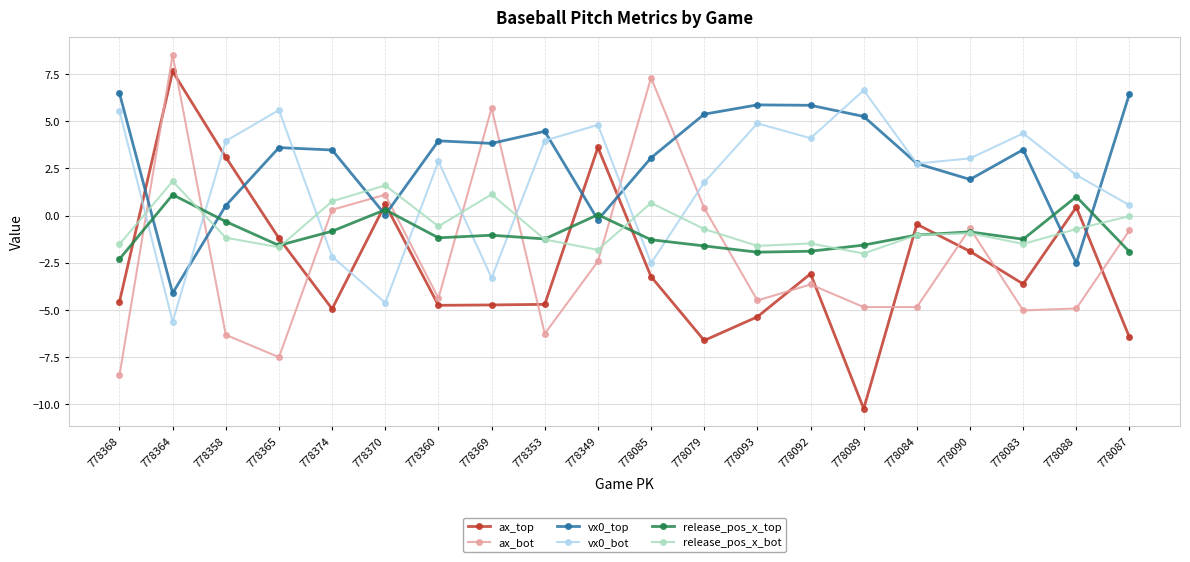

Where is the first local minimum for ax_top?

778374